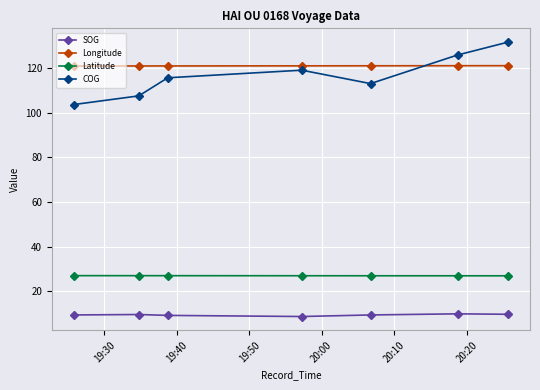

True or false: Latitude and COG intersect in this chart.

False